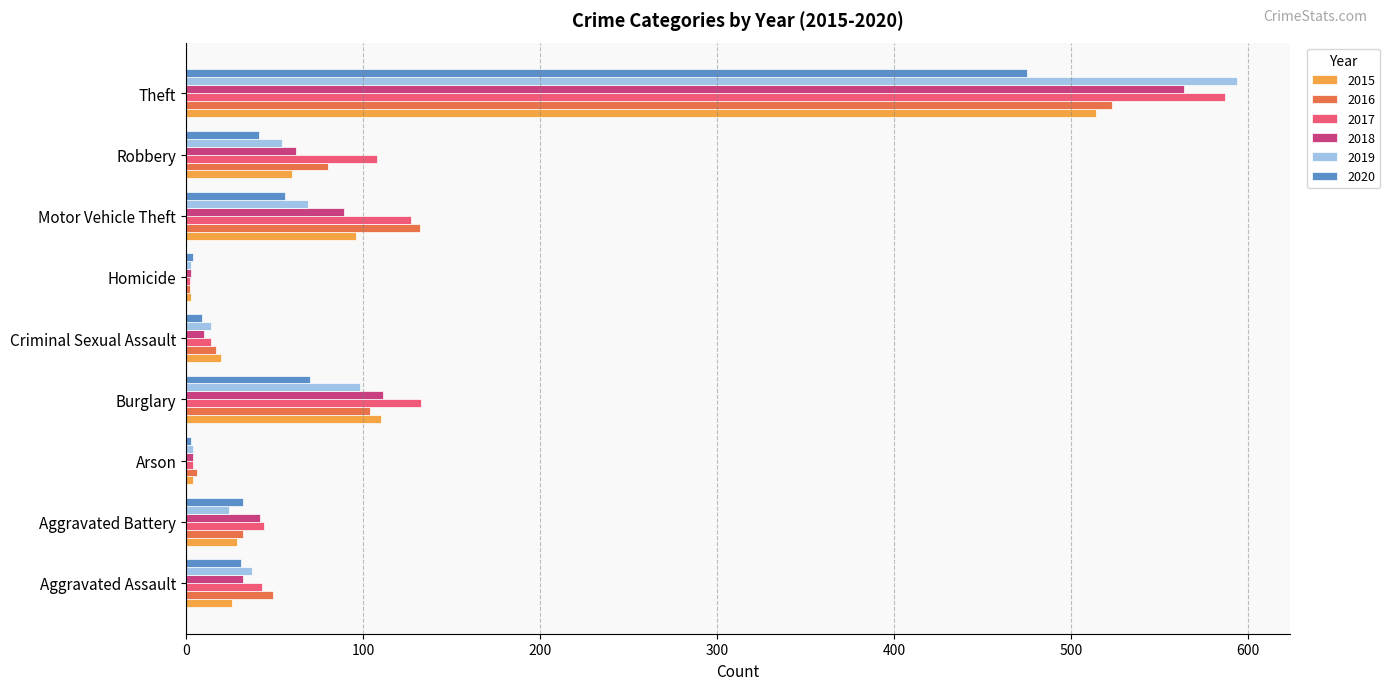

What is the approximate value of 2015 at Arson?

4